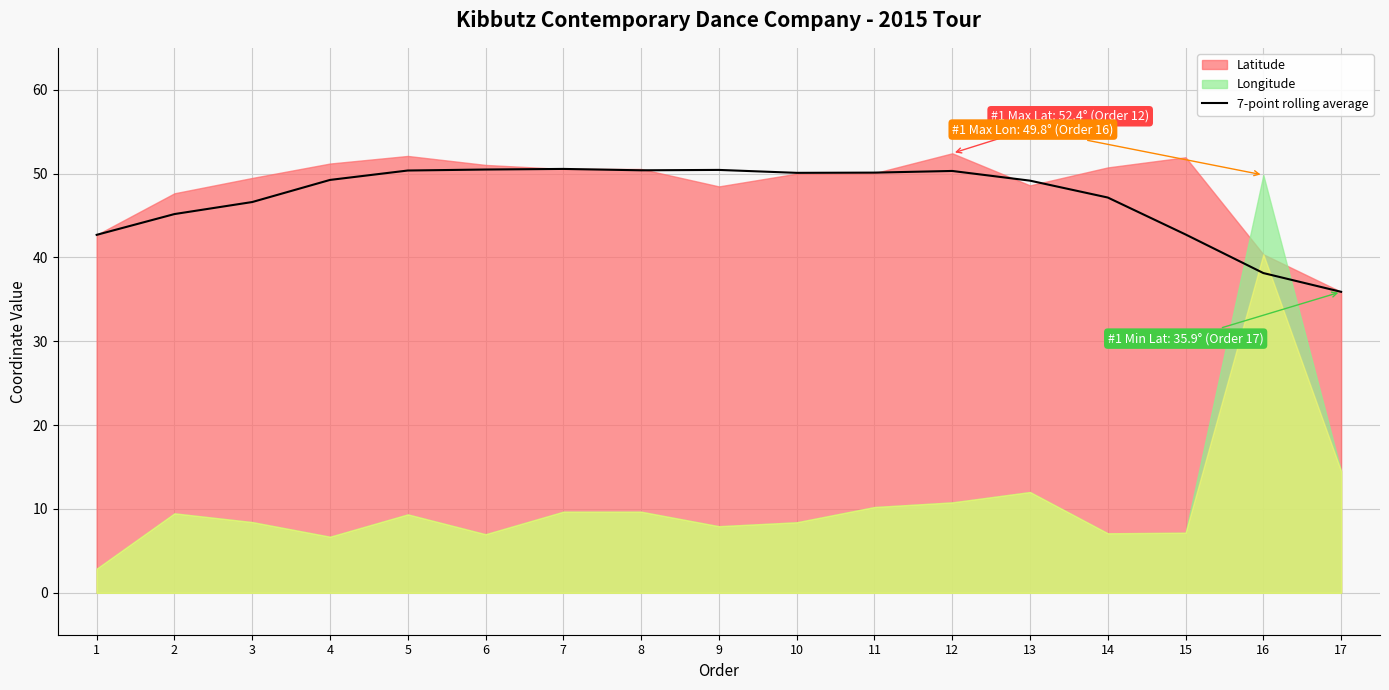

True or false: 7-point rolling average has a value of 16.5 at 16.

False